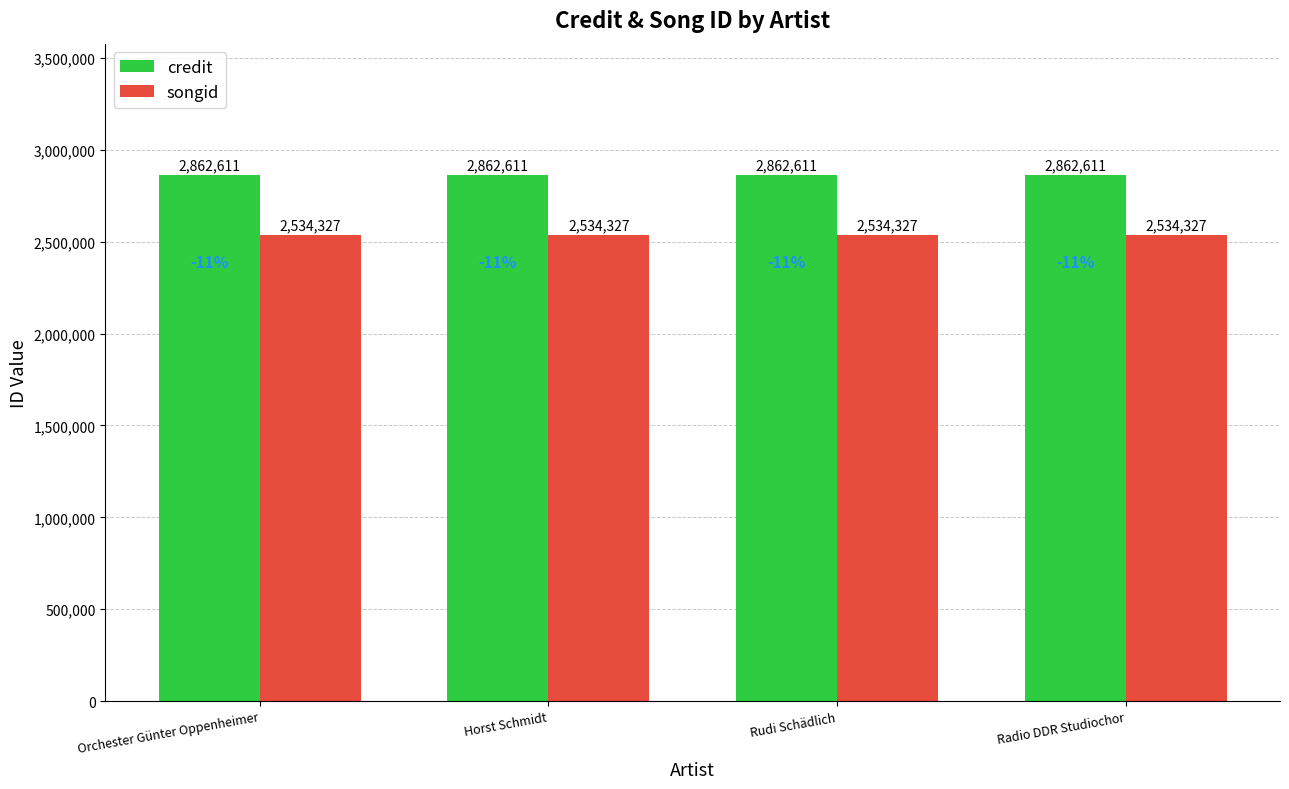

What is the label of the 4th bar from the right?

Orchester Günter Oppenheimer